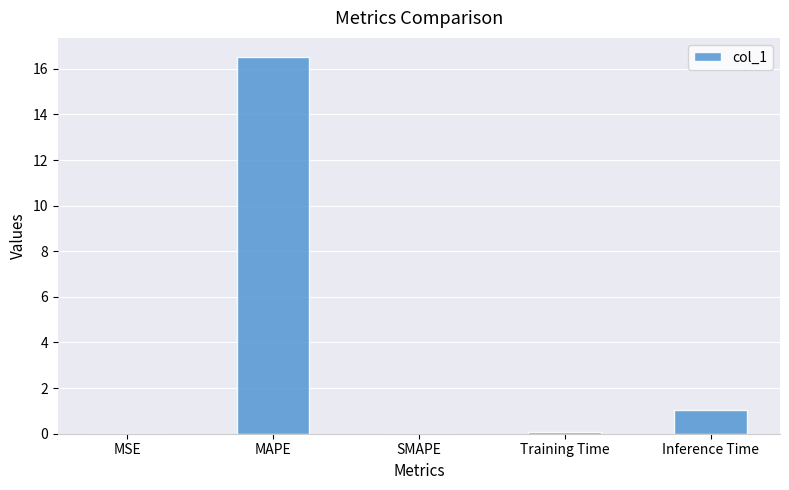

True or false: the data shows 9.6 at MAPE.

False